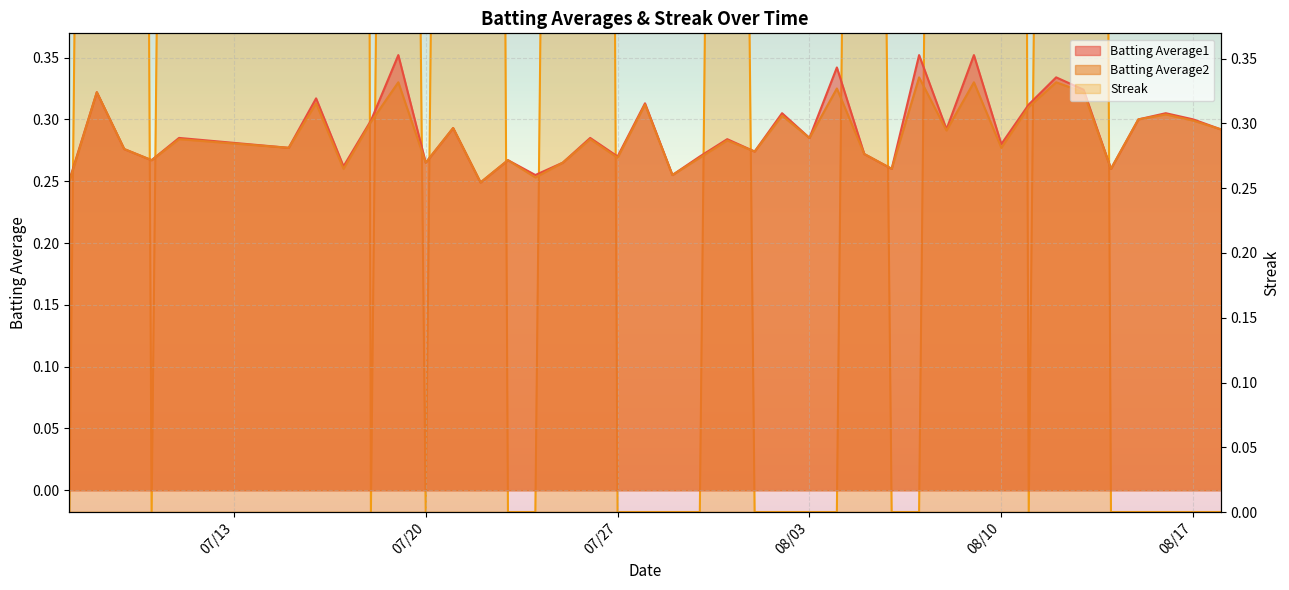

In Streak, how many points are higher than both neighbors (excluding endpoints)?

9